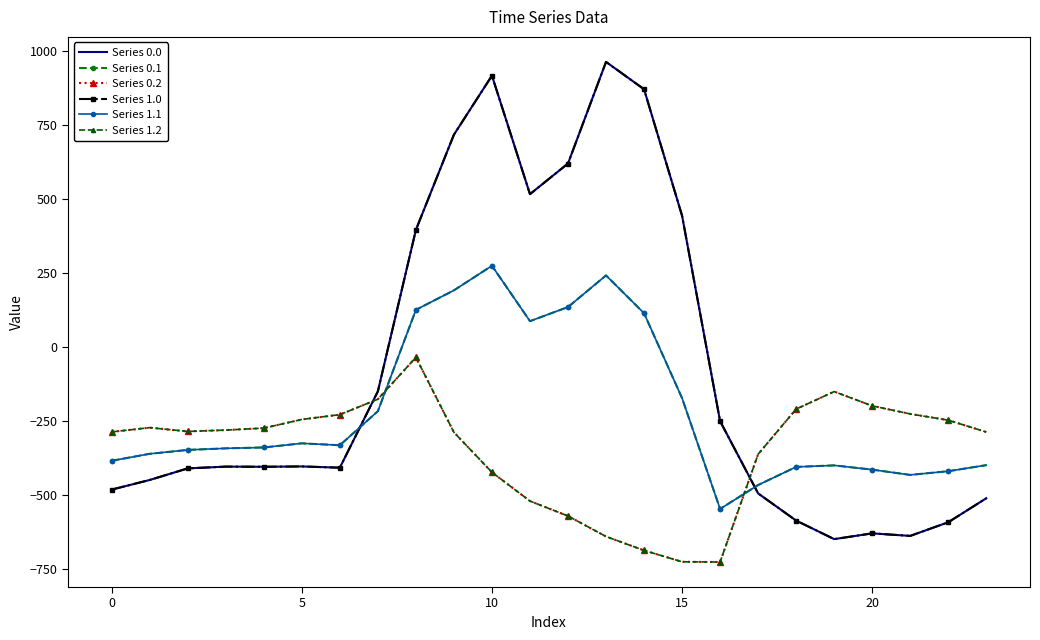

How many values in the Series 0.1 series exceed -339?

11